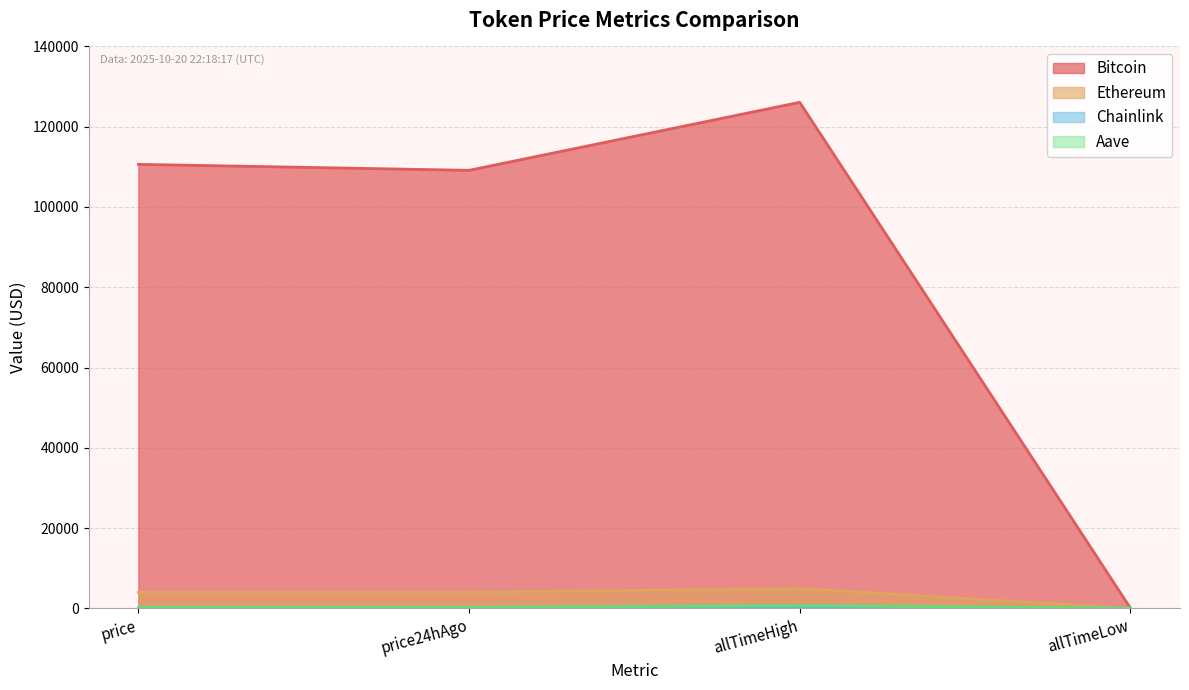

Is the value of Ethereum at price24hAgo greater than the value of Bitcoin at price24hAgo?

No